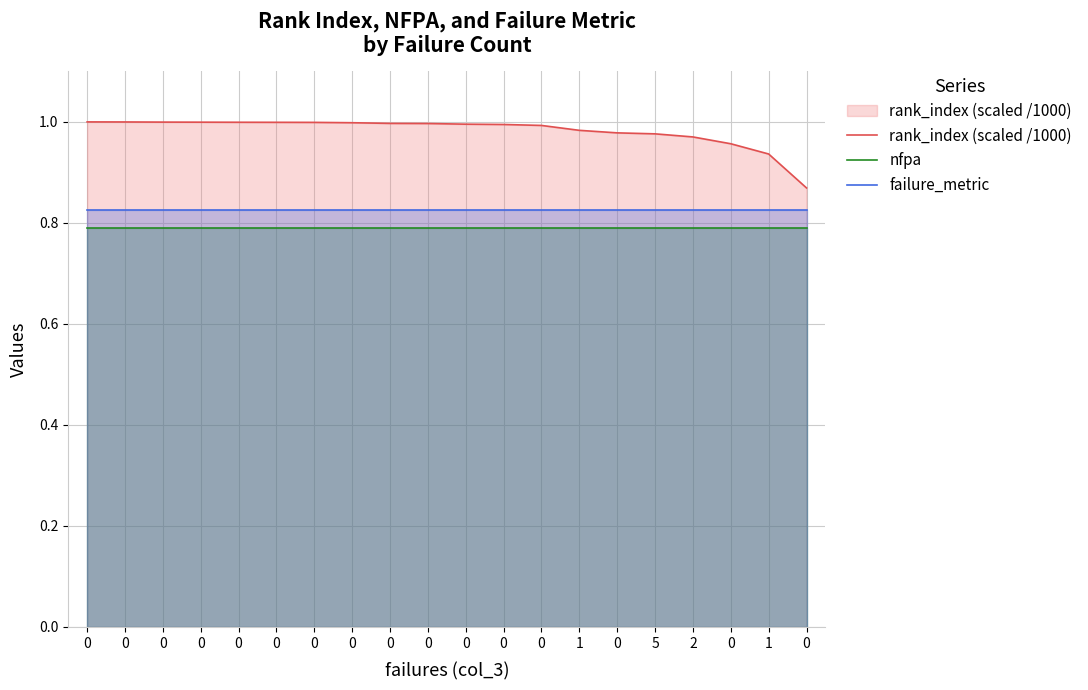

True or false: nfpa has a value of 0.5 at 0.

False